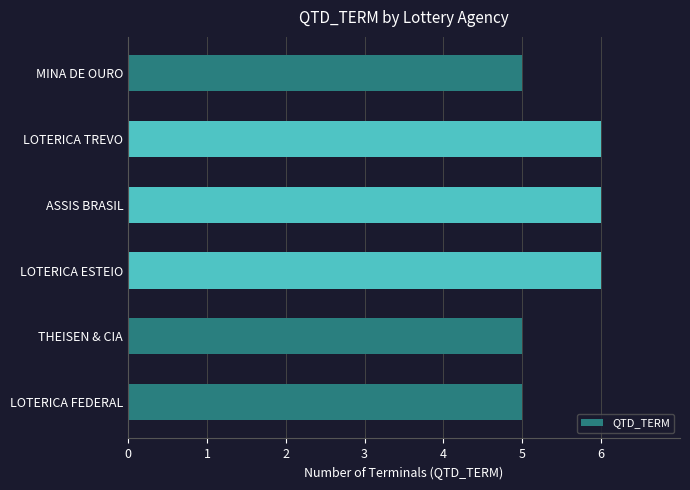

What is the sum of all values?

33